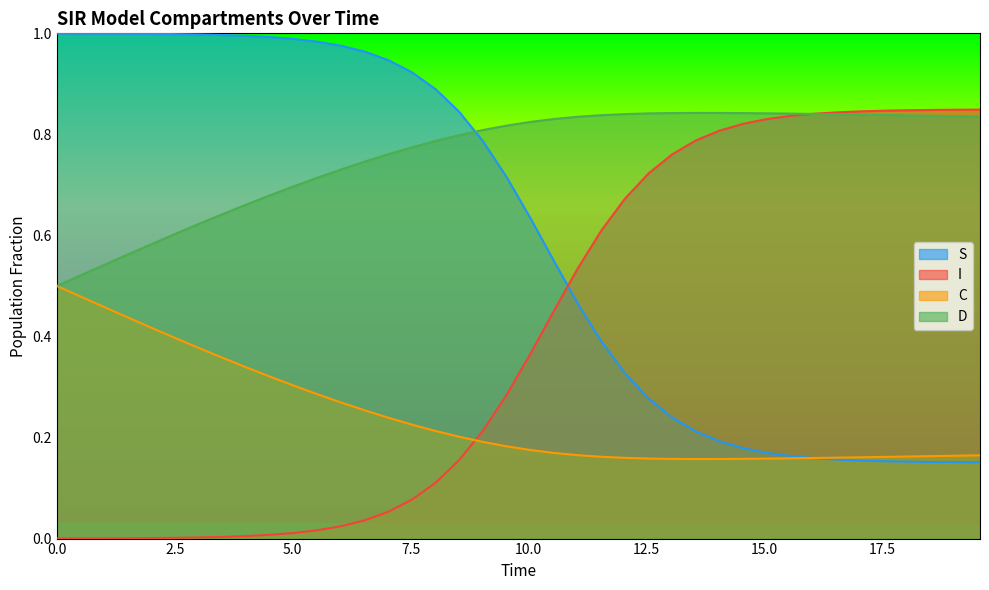

How many lines are shown in the chart?

4